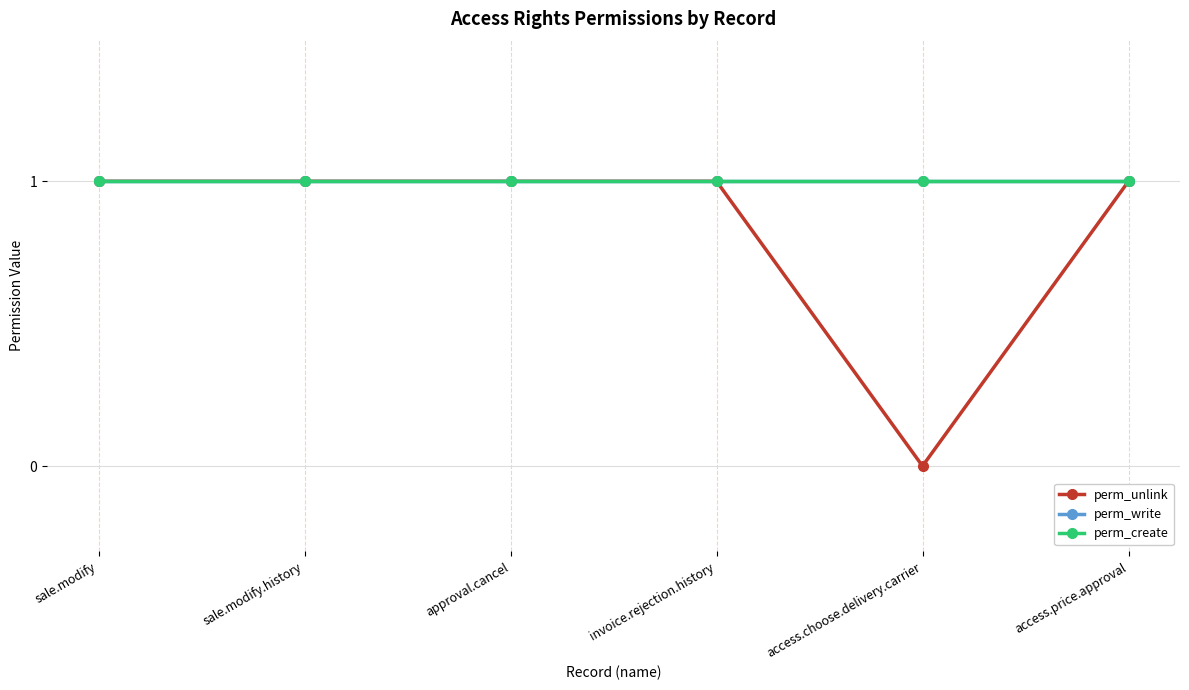

Where is the first local minimum for perm_unlink?

access.choose.delivery.carrier